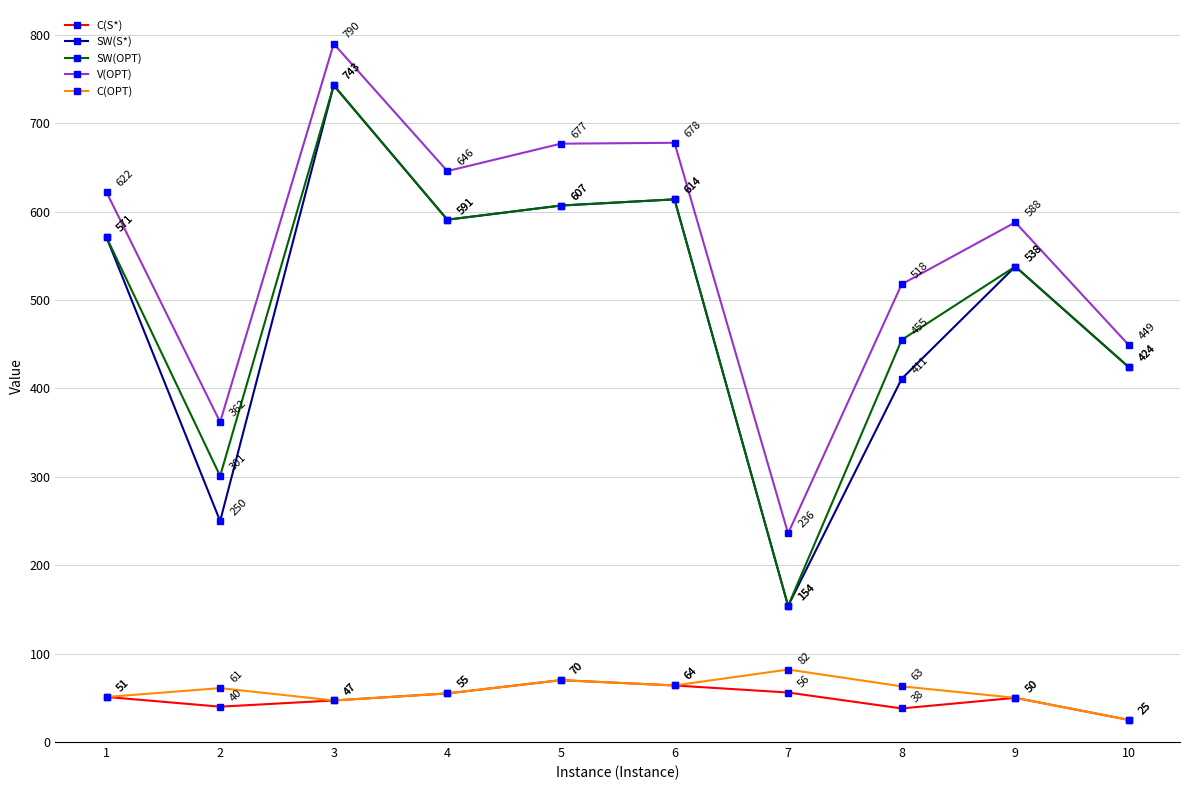

Reading left to right, transcribe all the data shown in this chart.

C(S*): 51	40	47	55	70	64	56	38	50	25
SW(S*): 571	250	743	591	607	614	154	411	538	424
SW(OPT): 571	301	743	591	607	614	154	455	538	424
V(OPT): 622	362	790	646	677	678	236	518	588	449
C(OPT): 51	61	47	55	70	64	82	63	50	25